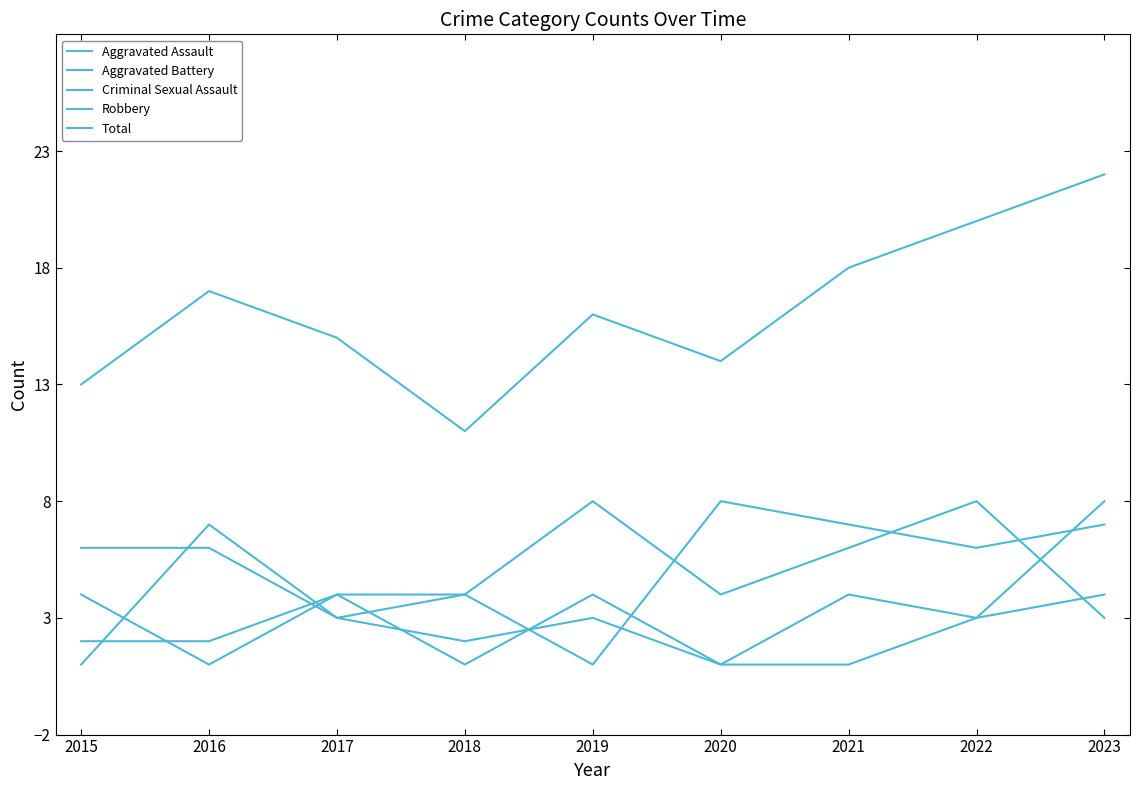

The value of Aggravated Assault at 2020 is 7. True or false?

False